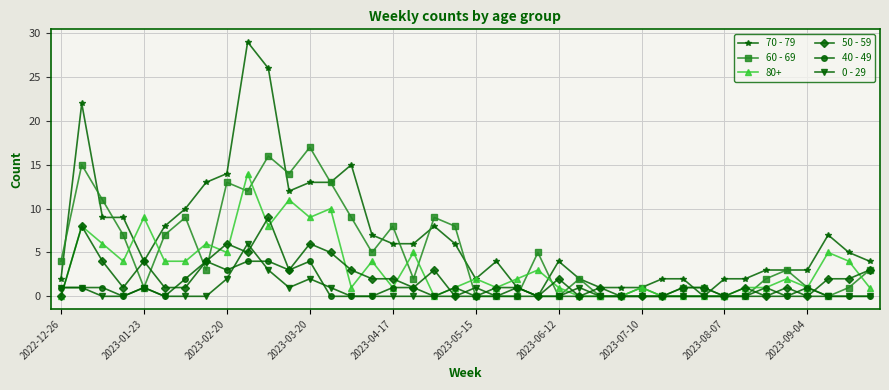

Which series has the widest spread of values?

70 - 79